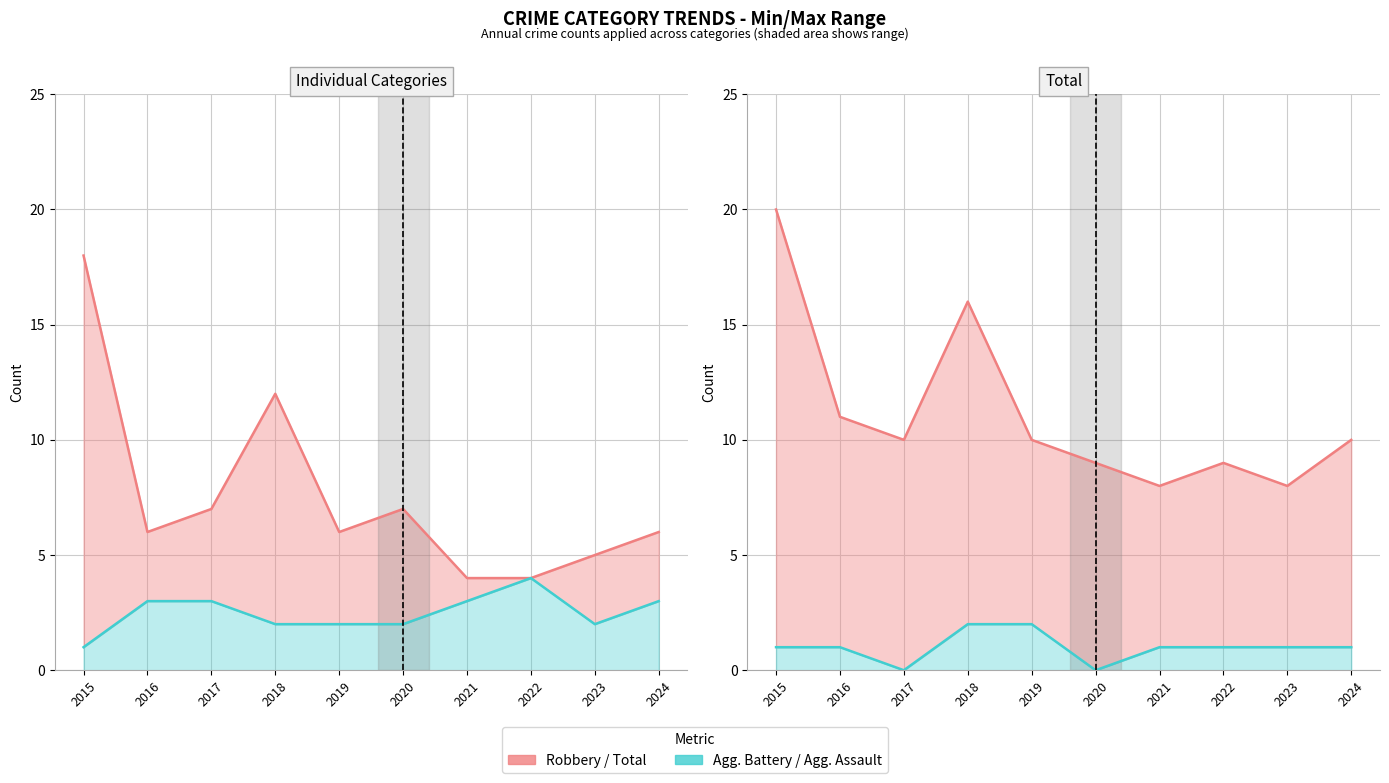

What is the sum of the Robbery (per year) values at 2016 and 2024?

12